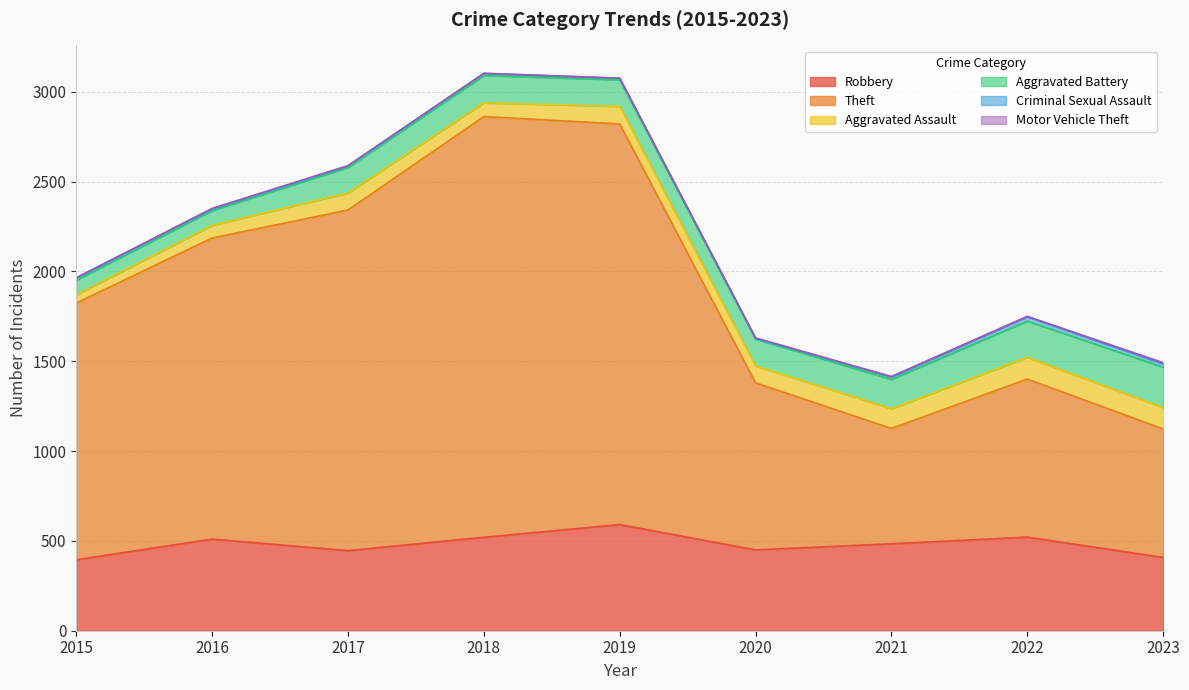

Reading left to right, list all the values displayed in this chart.

Robbery: 395	510	446	520	591	450	484	521	408
Theft: 1429	1676	1896	2342	2230	930	642	880	715
Aggravated Assault: 46	71	95	77	98	94	110	121	119
Aggravated Battery: 82	82	142	152	148	150	163	202	225
Criminal Sexual Assault: 12	8	8	11	8	3	14	24	19
Motor Vehicle Theft: 1	4	2	1	1	3	2	2	6